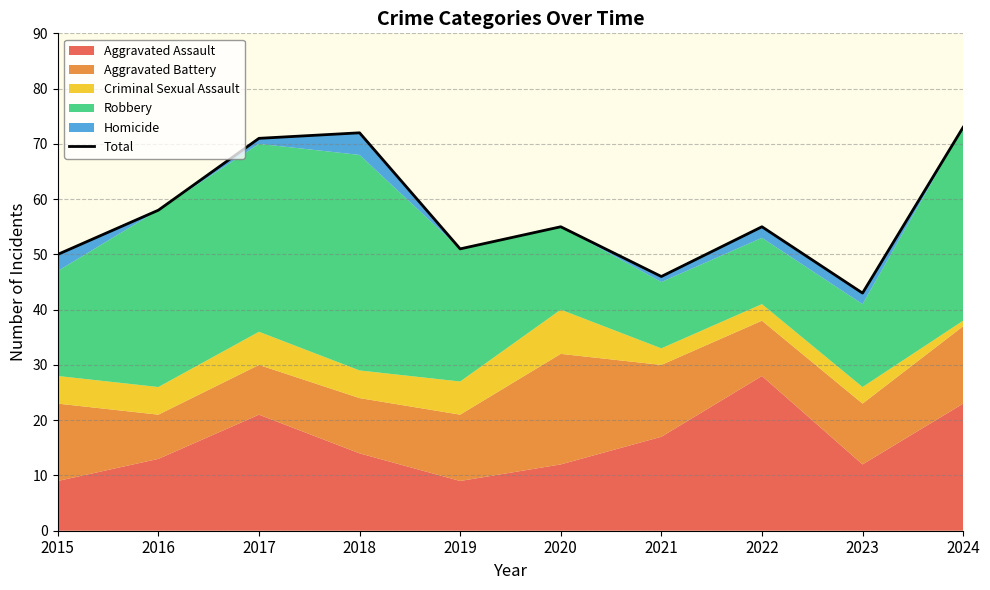

Where does the data first go above 55?

2016